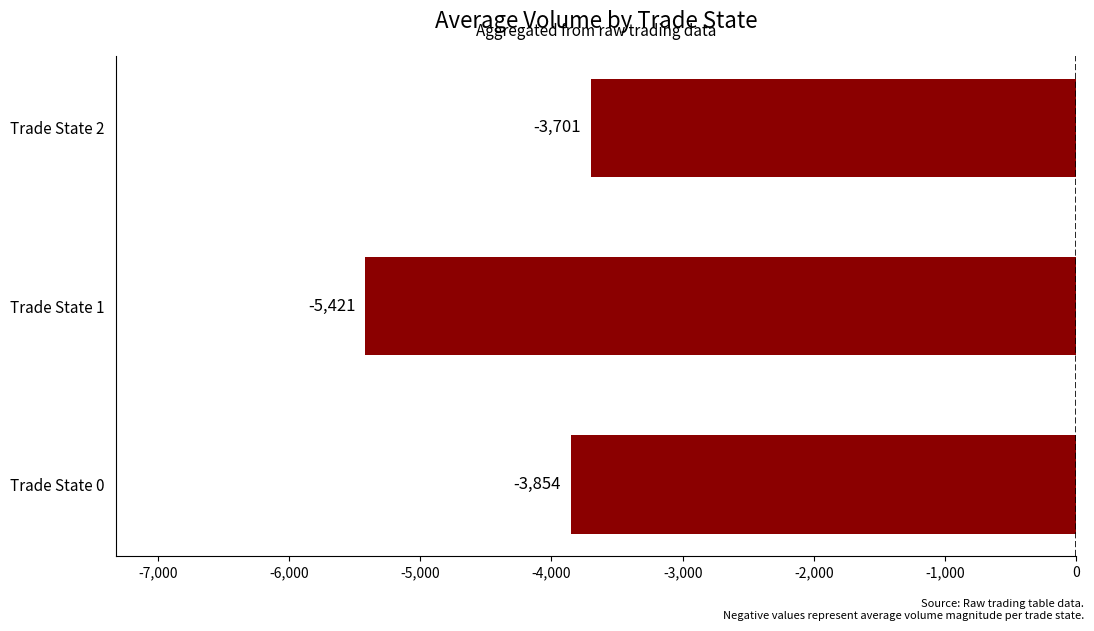

Is it true that the value at Trade State 0 is -3853.6?

True